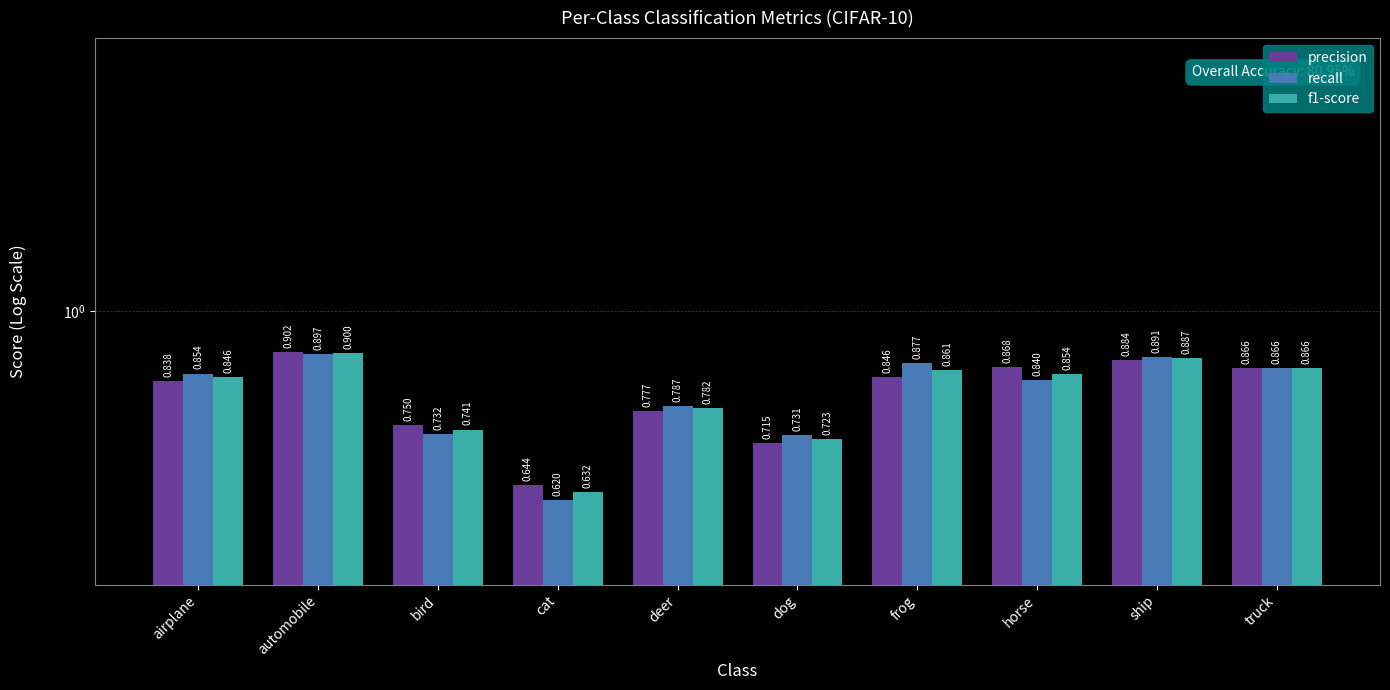

Which series has the largest total across all categories?

recall